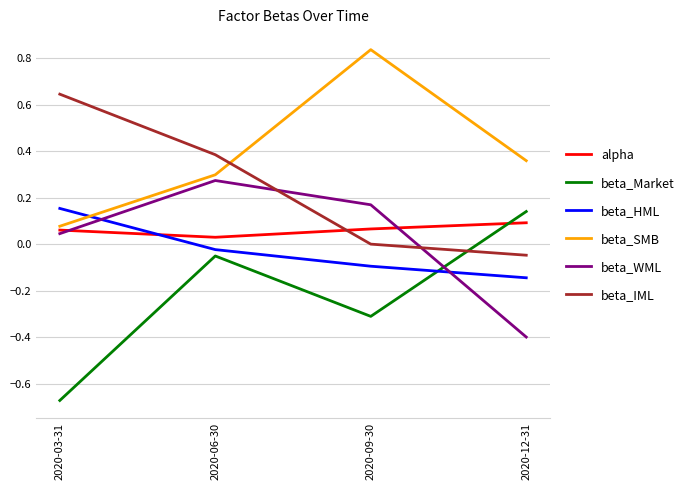

Is it true that alpha equals 0.0 at 2020-09-30?

False